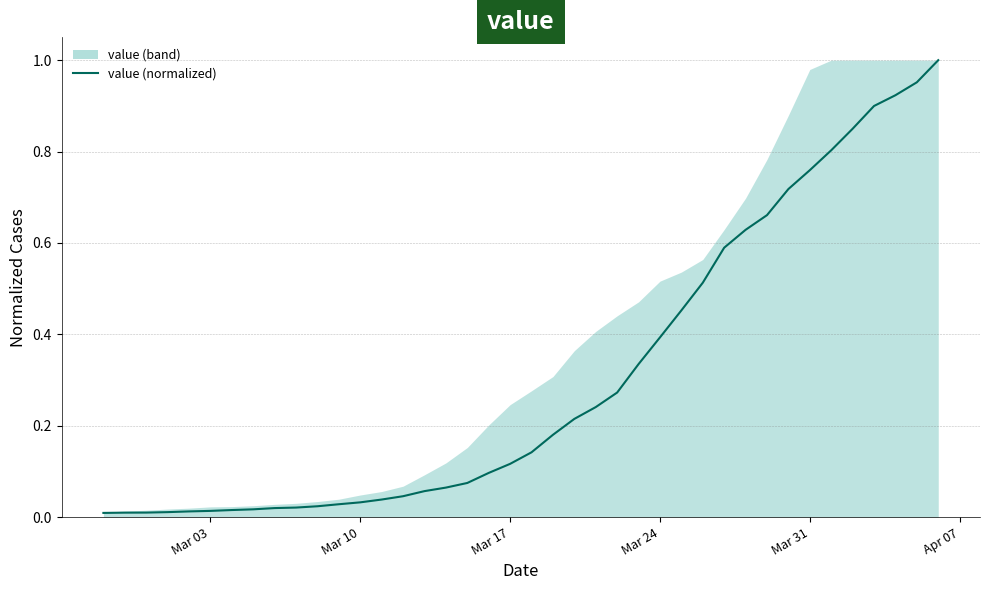

Reading right to left, what are all the values shown in this chart?

1.0	1.0	0.9	0.9	0.8	0.8	0.8	0.7	0.7	0.6	0.6	0.5	0.5	0.4	0.3	0.3	0.2	0.2	0.2	0.1	0.1	0.1	0.1	0.1	0.1	0.0	0.0	0.0	0.0	0.0	0.0	0.0	0.0	0.0	0.0	0.0	0.0	0.0	0.0	0.0